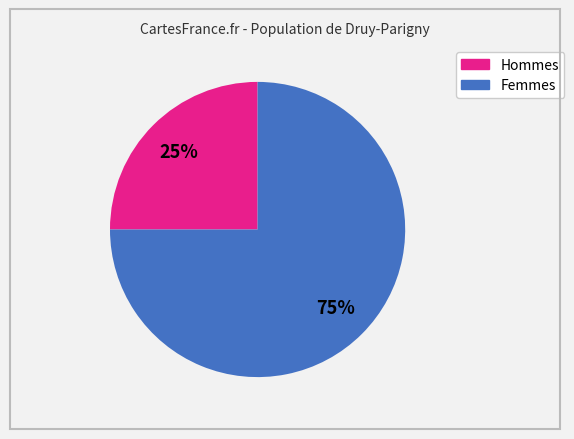

Is there a majority slice in this chart?

Yes